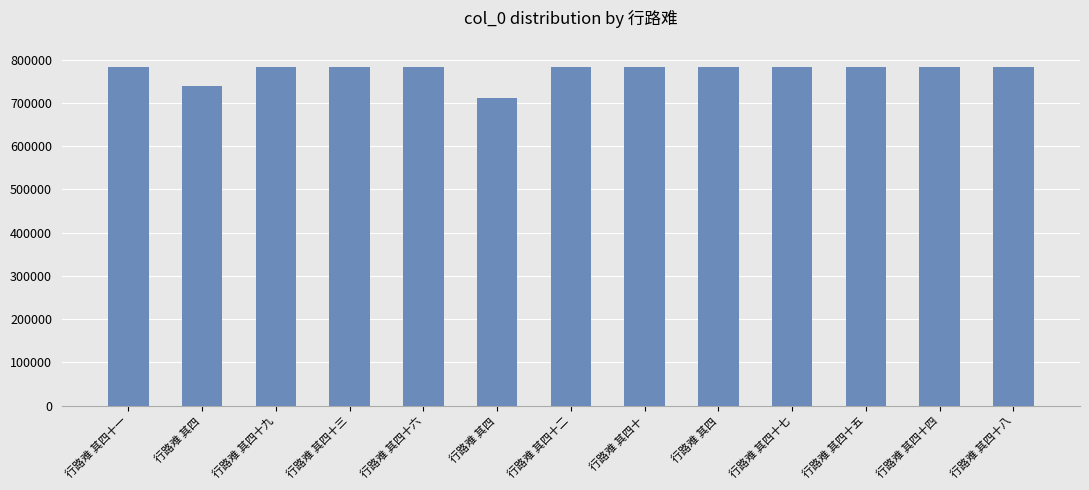

What is the value of the 7th bar from the left?

781751